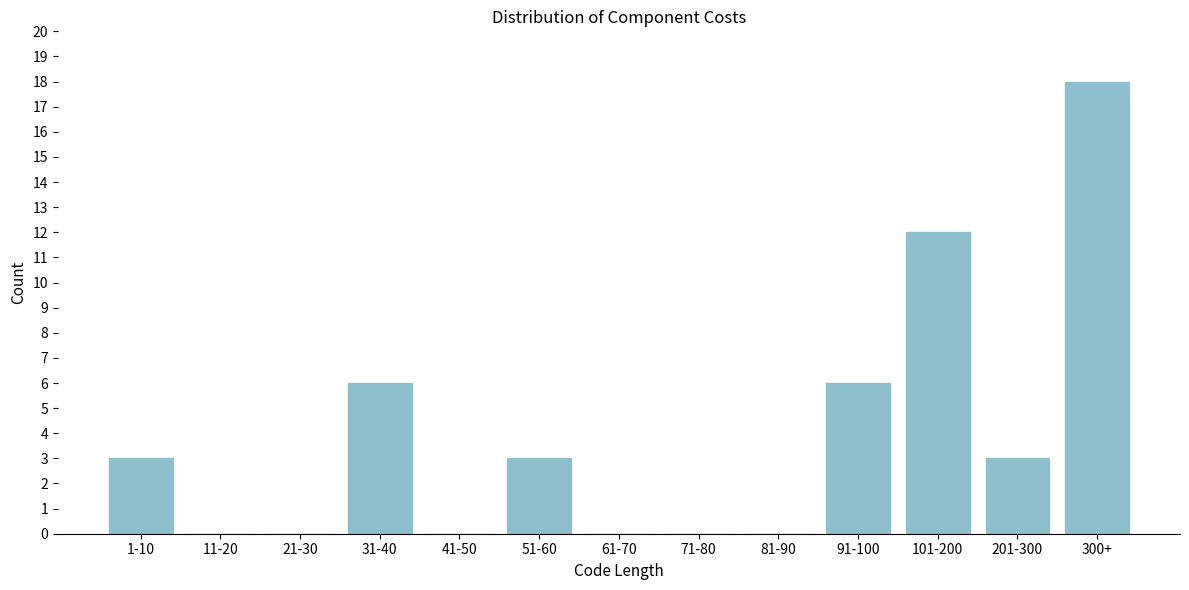

Reading left to right, list all the values displayed in this chart.

1-10=3	11-20=0	21-30=0	31-40=6	41-50=0	51-60=3	61-70=0	71-80=0	81-90=0	91-100=6	101-200=12	201-300=3	300+=18